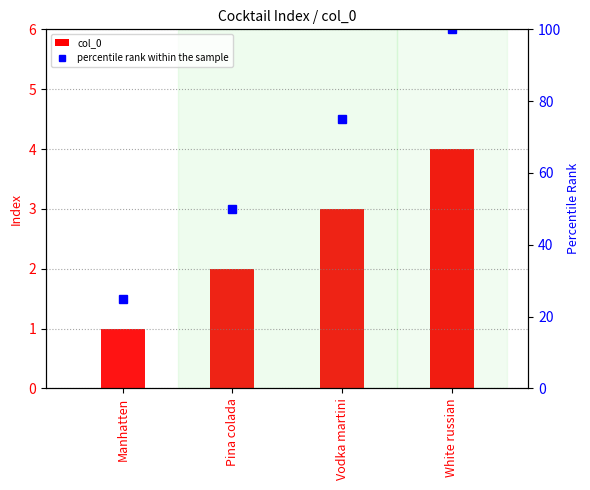

At which label does percentile rank within the sample first exceed 75?

White russian